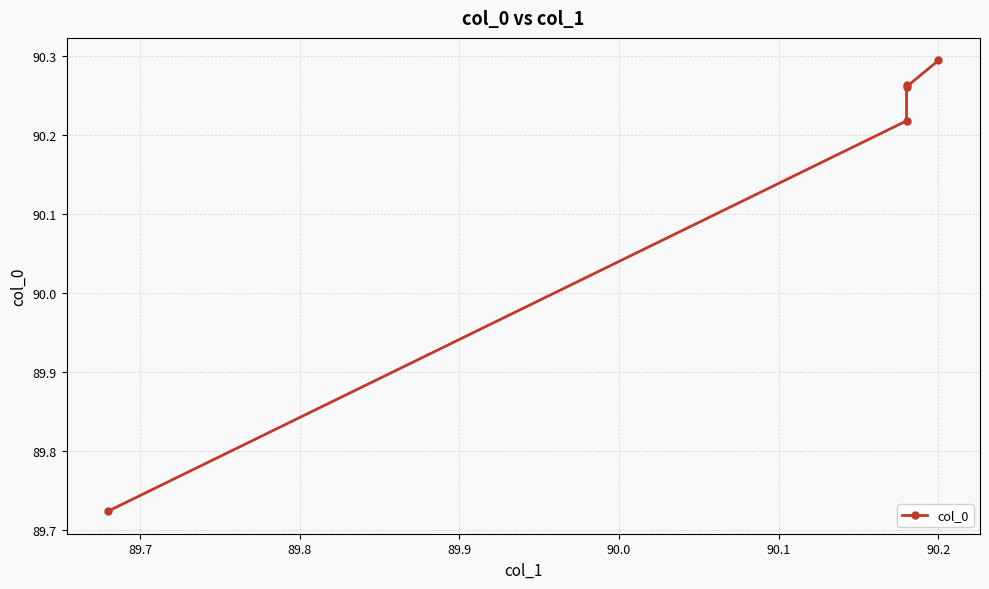

What is the greatest value displayed?

90.3